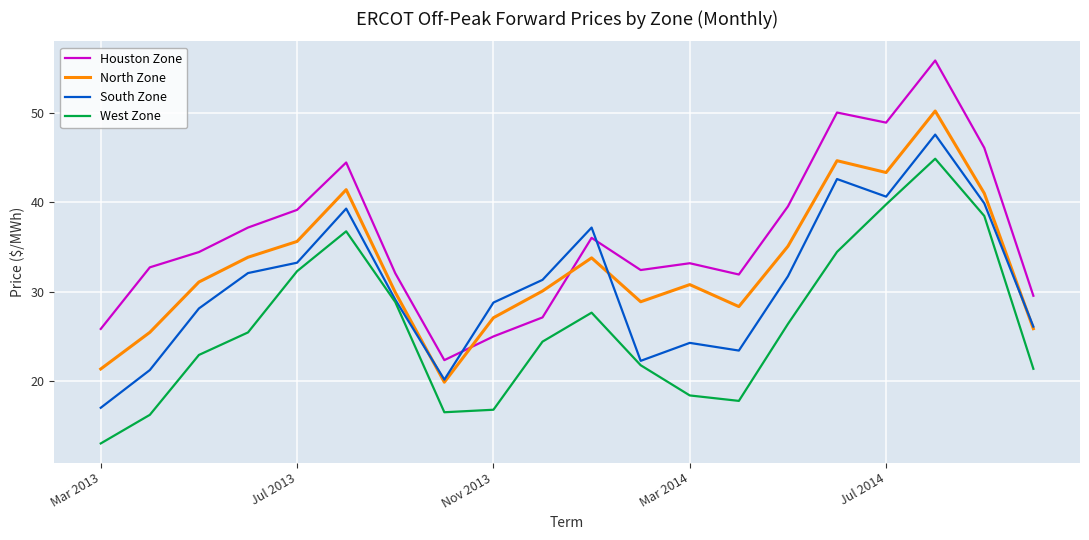

Rank the series by their maximum value, from lowest to highest.

West Zone, South Zone, North Zone, Houston Zone